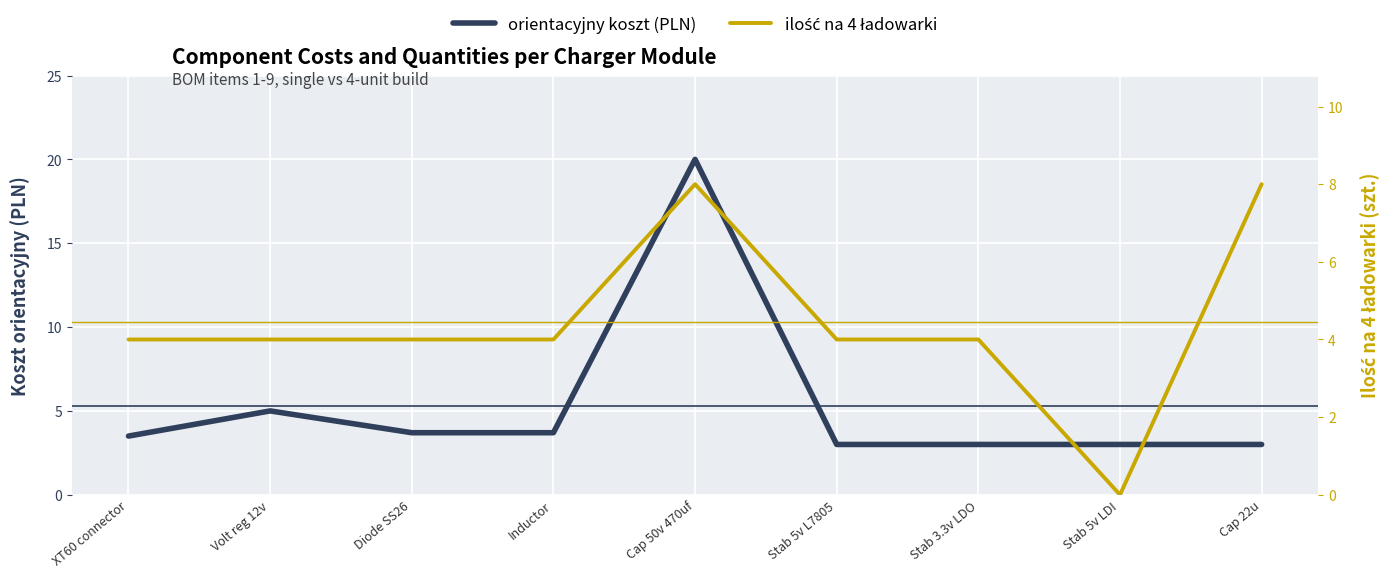

Between Stab 5v L7805 and Stab 3.3v LDO, which series saw the biggest shift?

orientacyjny koszt (PLN)